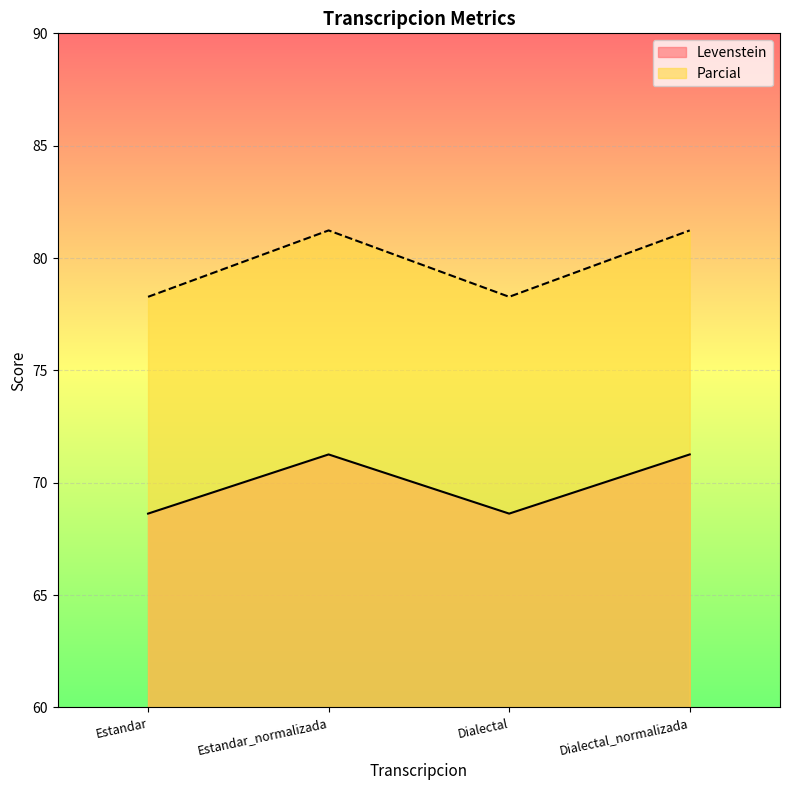

Is the value of Levenstein at Estandar greater than the value of Parcial at Dialectal_normalizada?

No